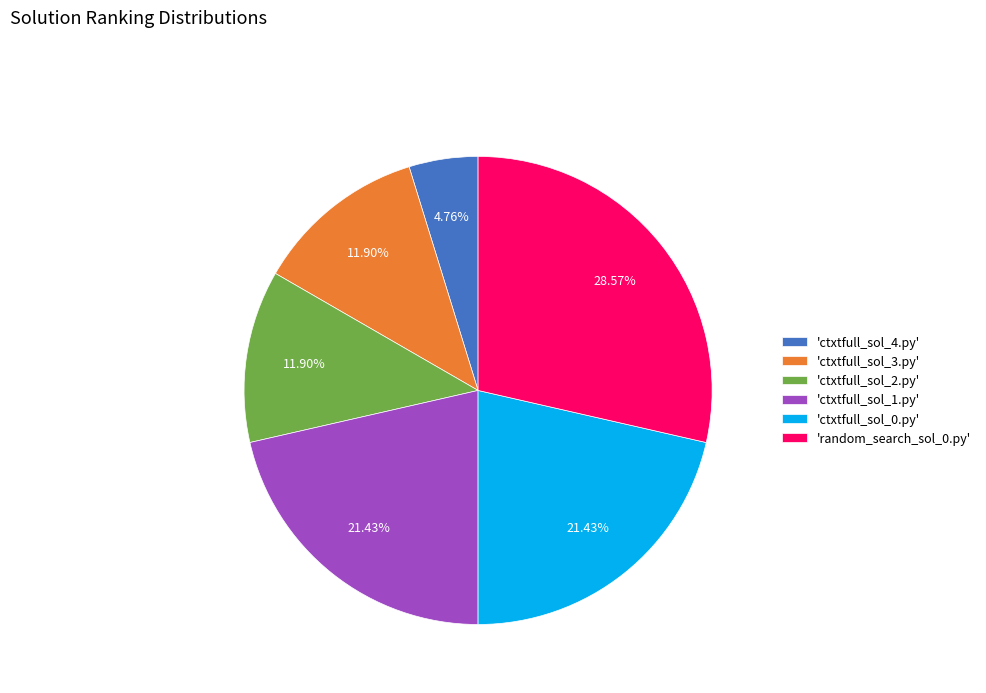

What is the smallest slice in the pie chart?

'ctxtfull_sol_4.py'